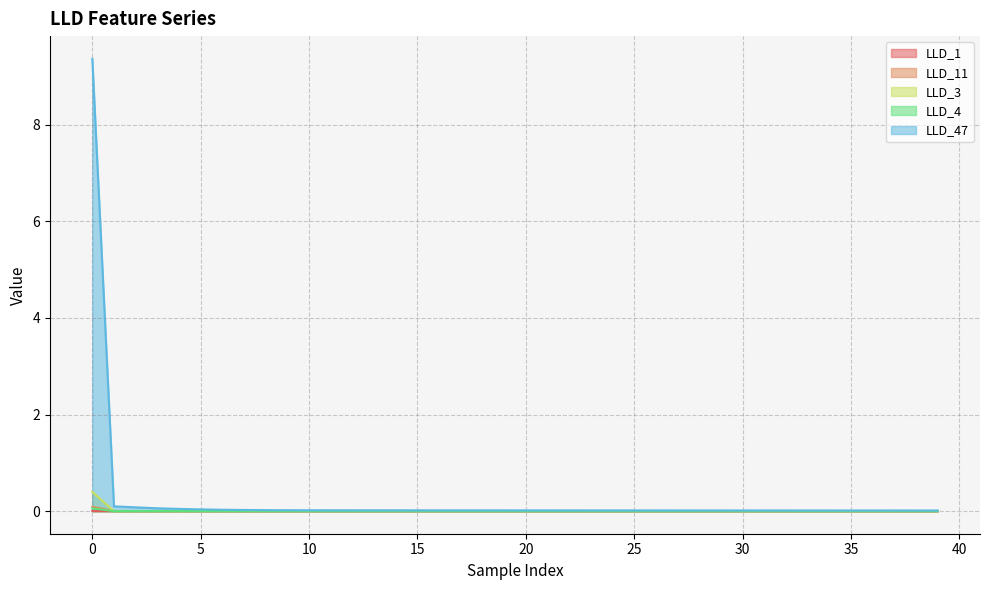

The value of LLD_4 at 6 is 0.0. True or false?

True